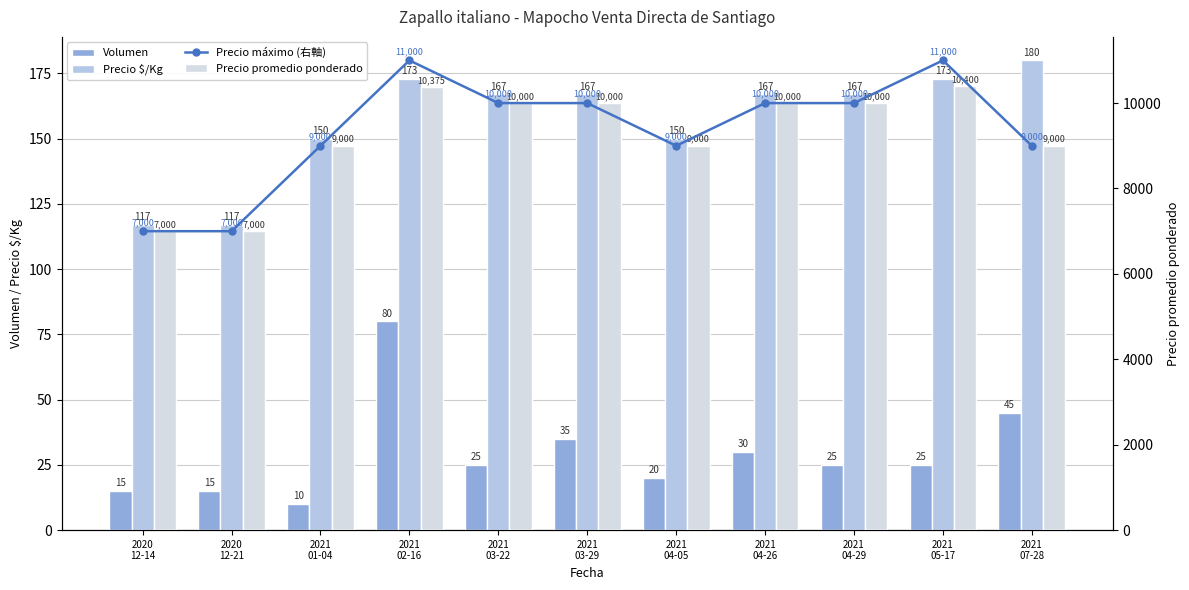

Is it true that Precio máximo (右軸) equals 4042 at 2021
01-04?

False